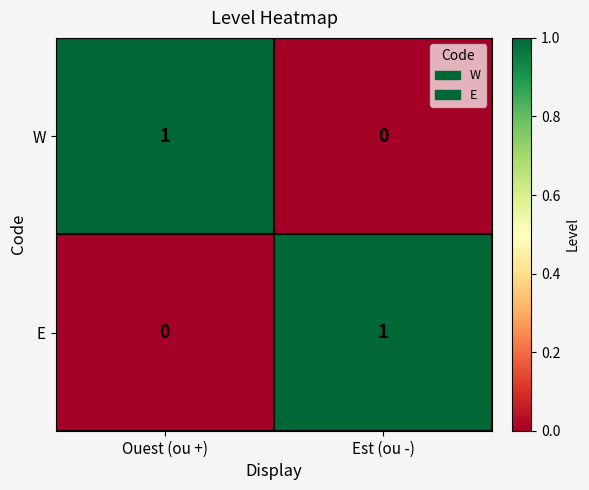

At which label is E closest to 0?

Ouest (ou +)